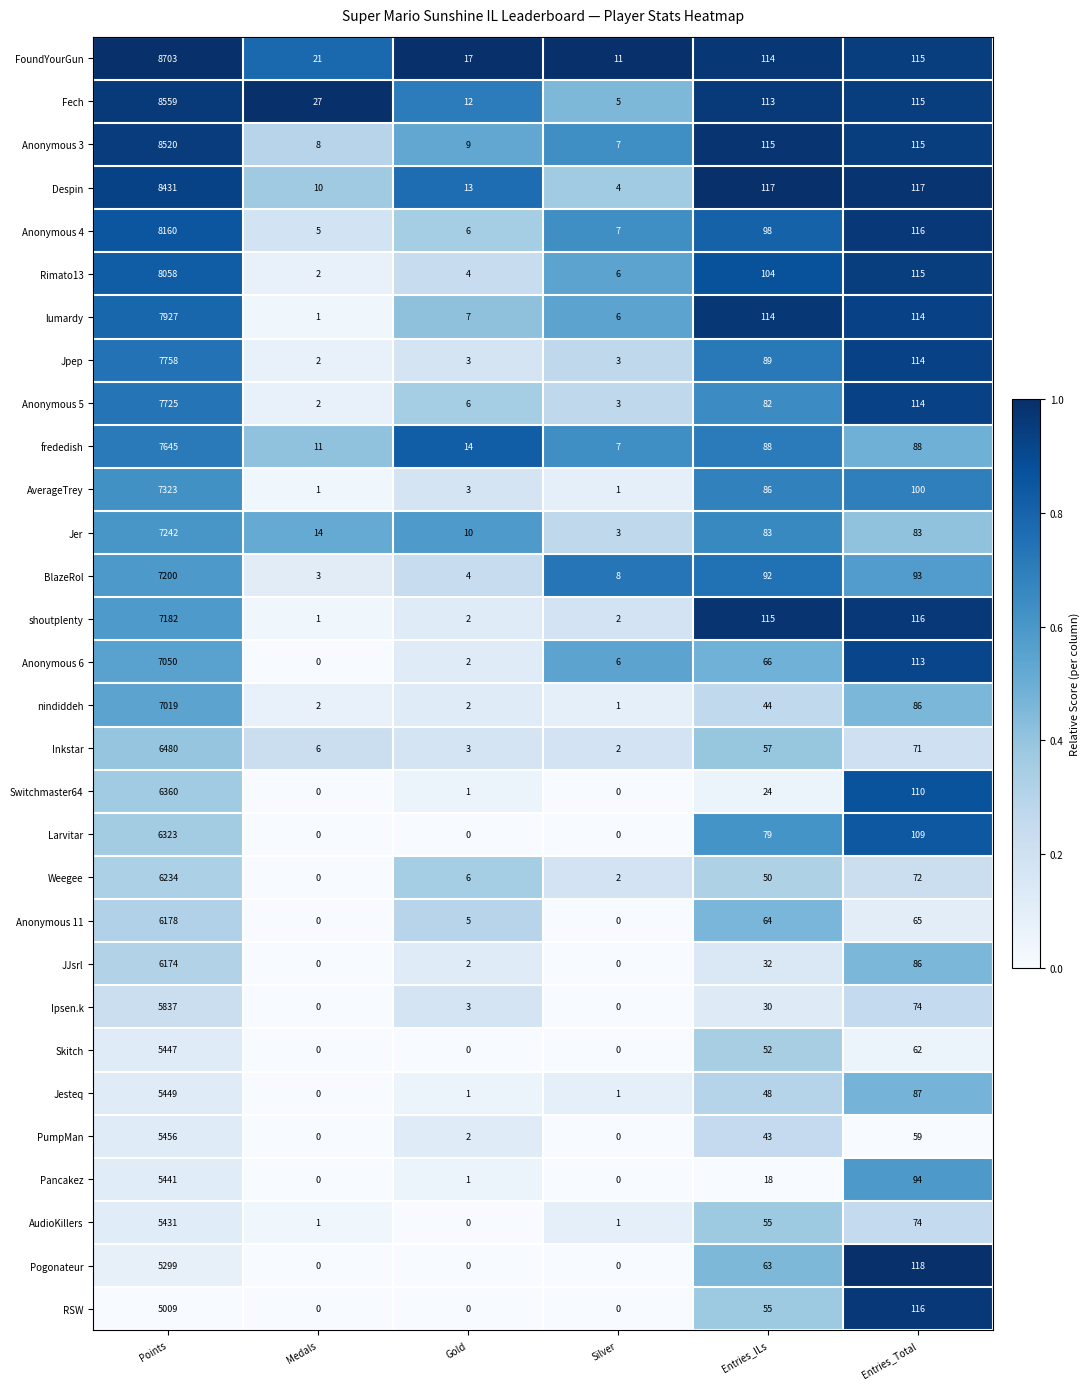

Is it true that Anonymous 11 equals 0 at Medals?

True